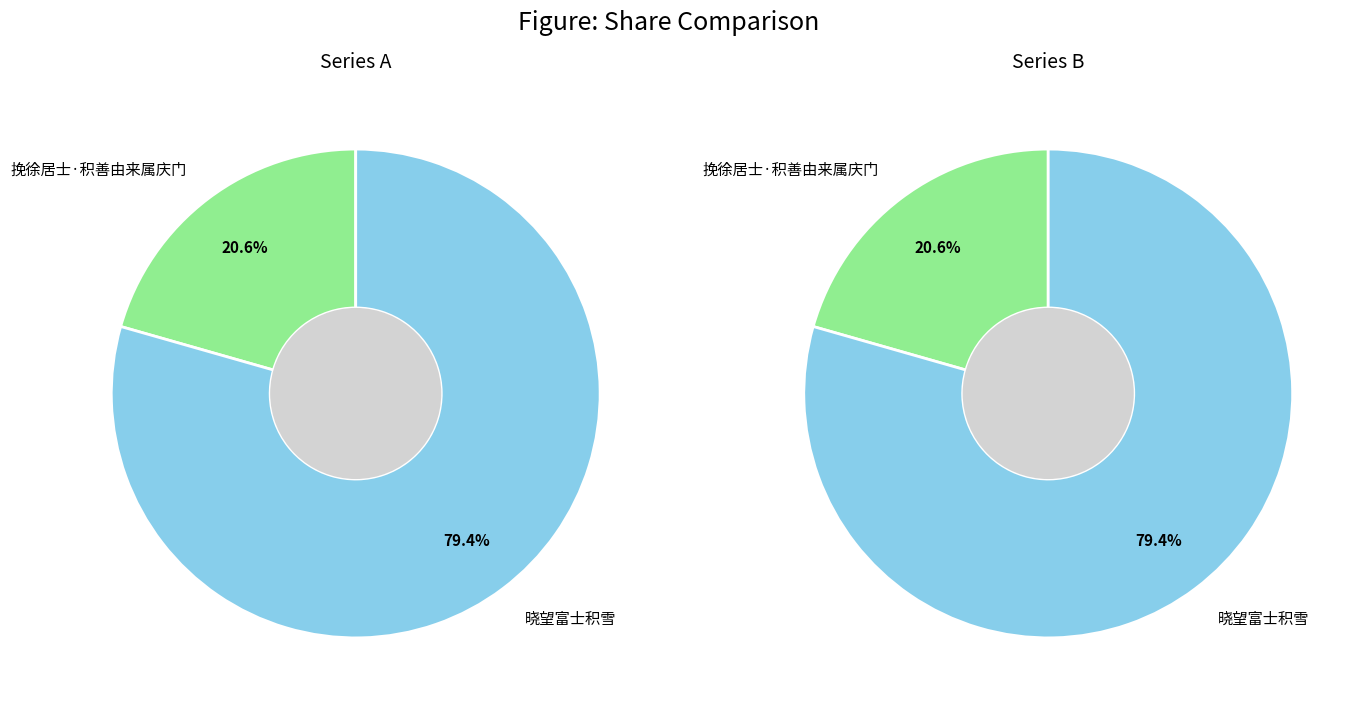

What percentage is the 挽徐居士·积善由来属庆门 slice, to the nearest percent?

21%